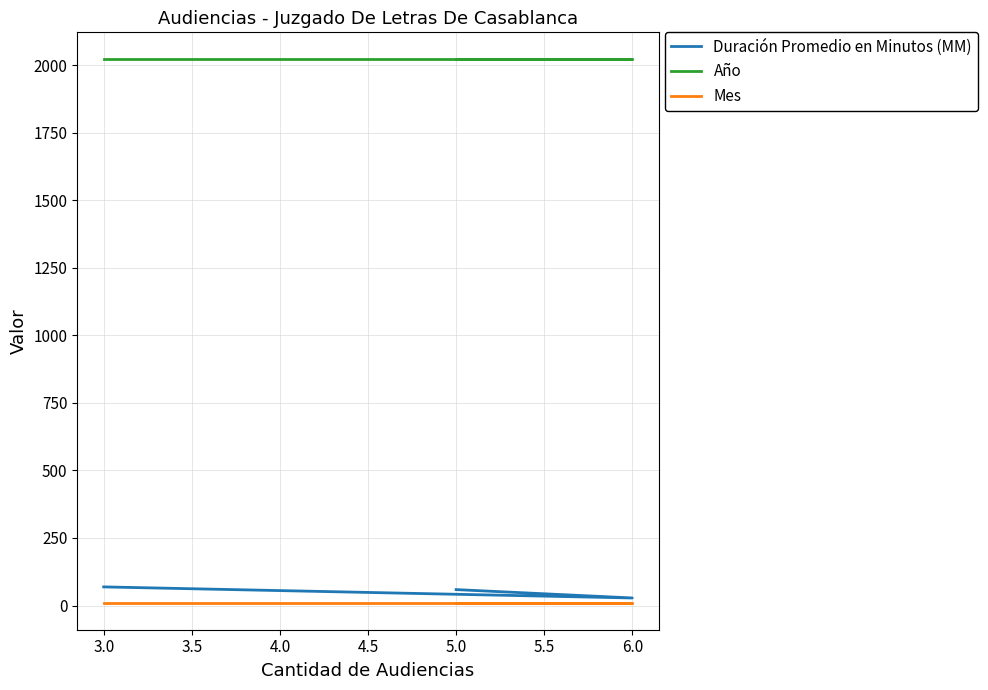

How many lines are shown in the chart?

3